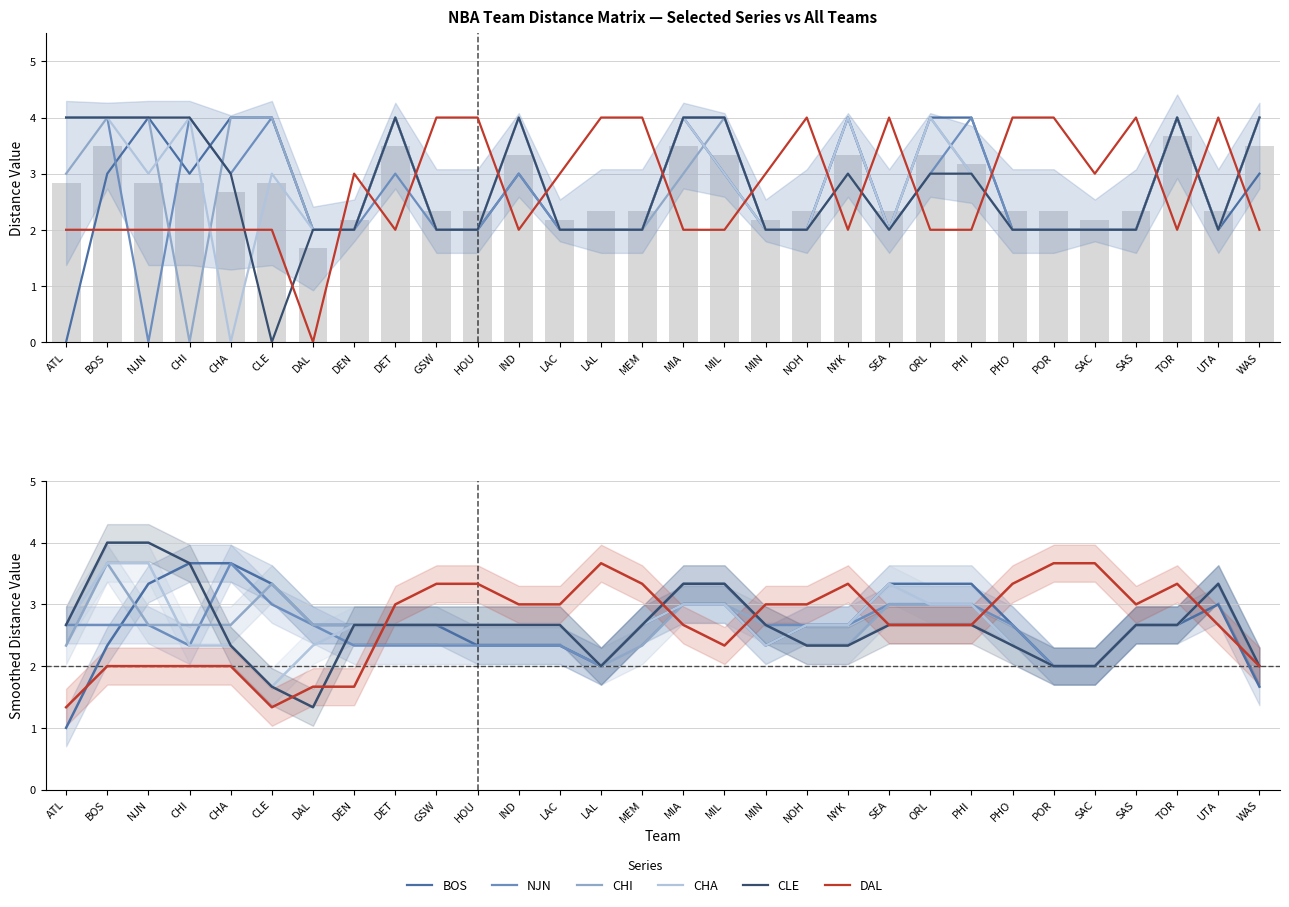

What is the sum of the CLE values at CLE and SAC?

3.7